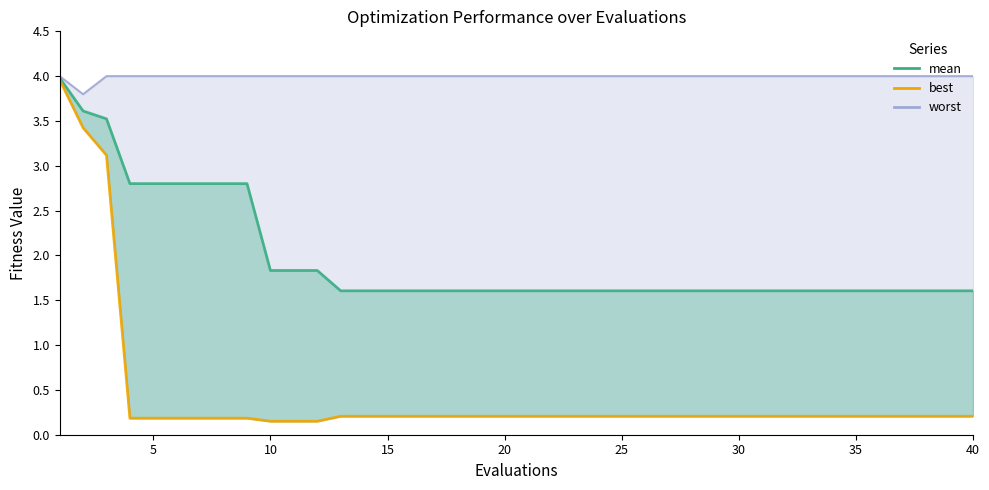

What is the average value of the mean series?

2.0